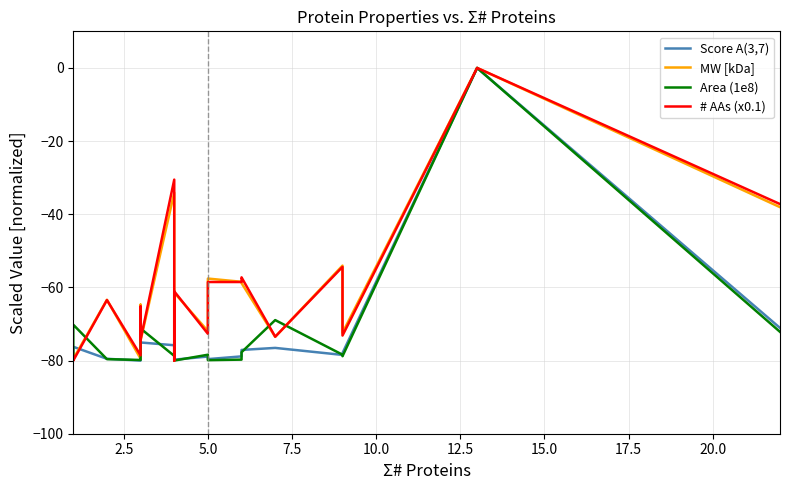

How many values in the Score A(3,7) series exceed -78?

8